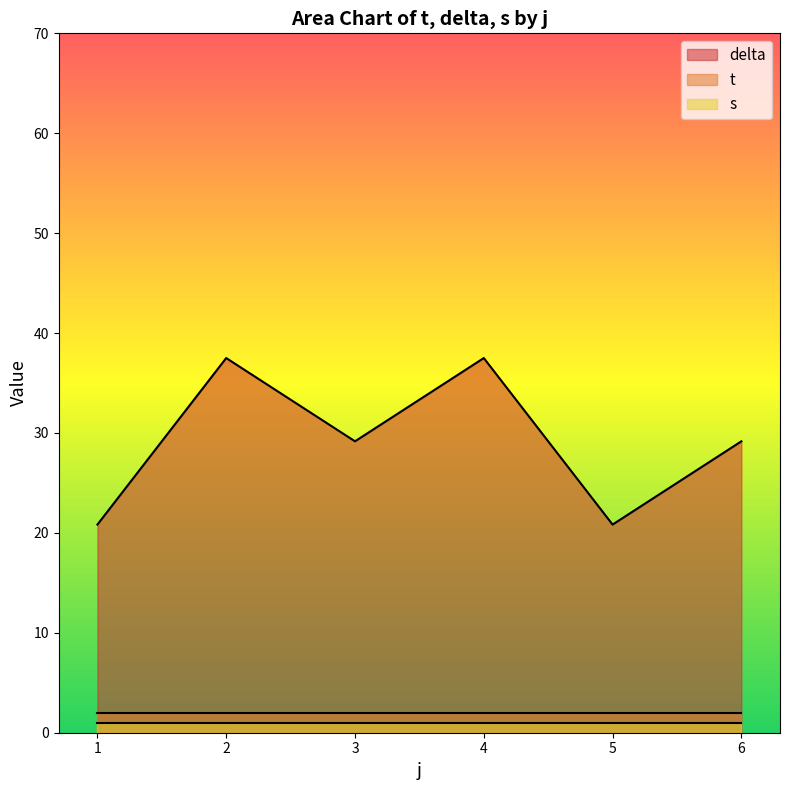

What is the minimum value for delta?

20.8